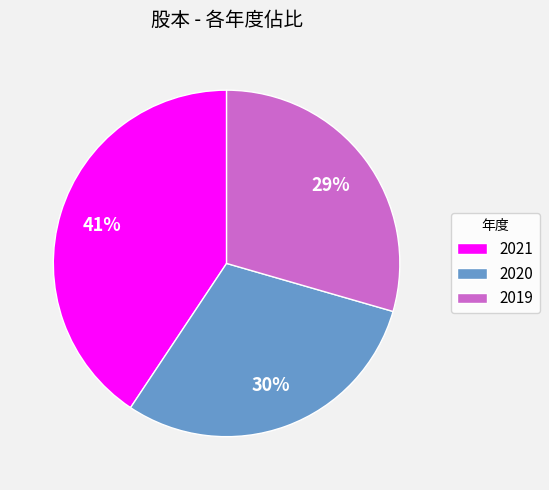

Which category has the biggest portion of the pie?

2021